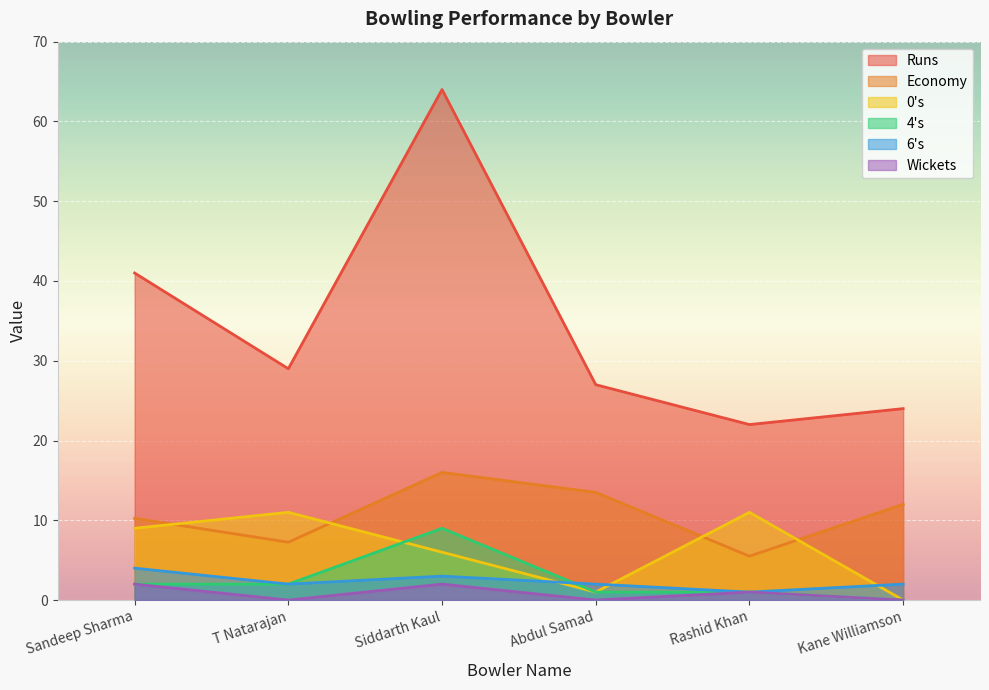

At which category is the sum across all series the highest?

Siddarth Kaul